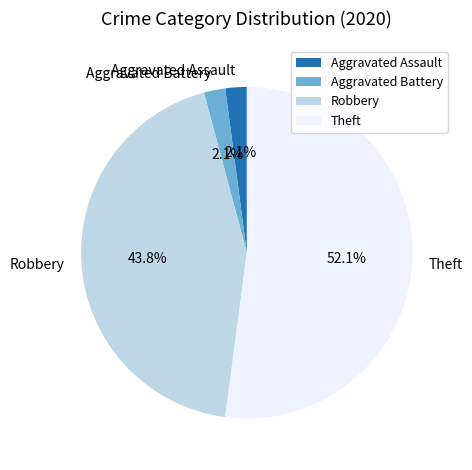

Do Robbery and Aggravated Battery together represent more than half of the pie?

No